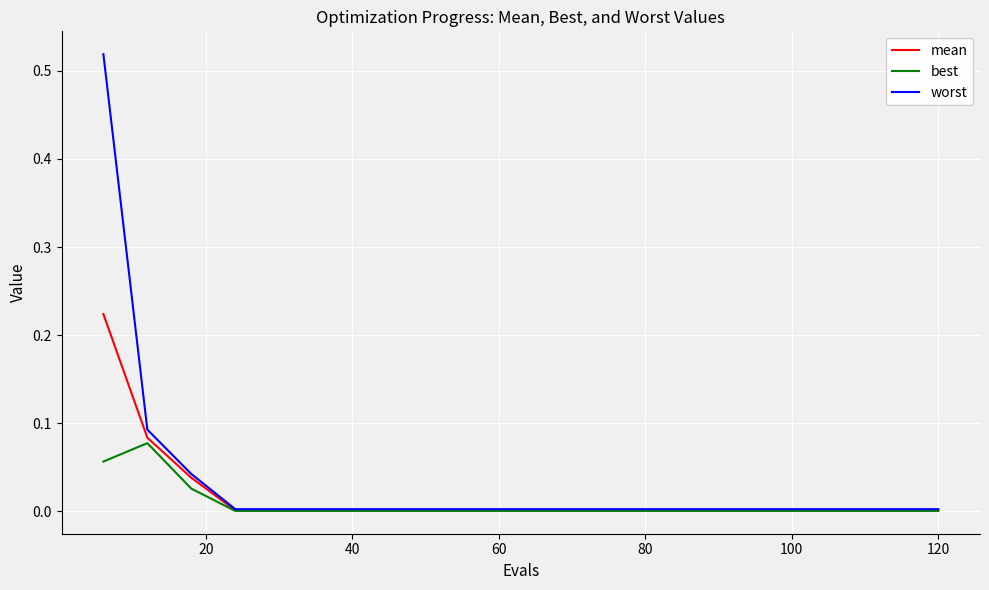

Which series has the largest range (max minus min)?

worst